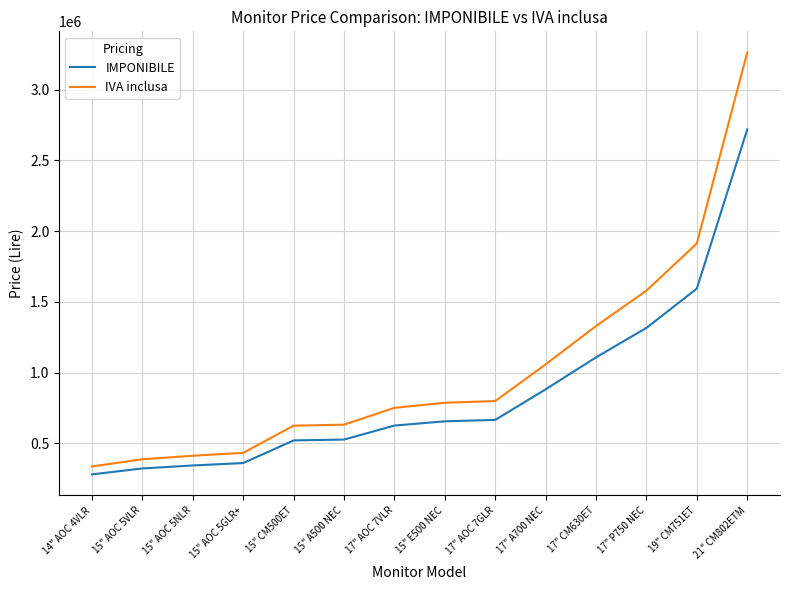

How many lines are shown in the chart?

2